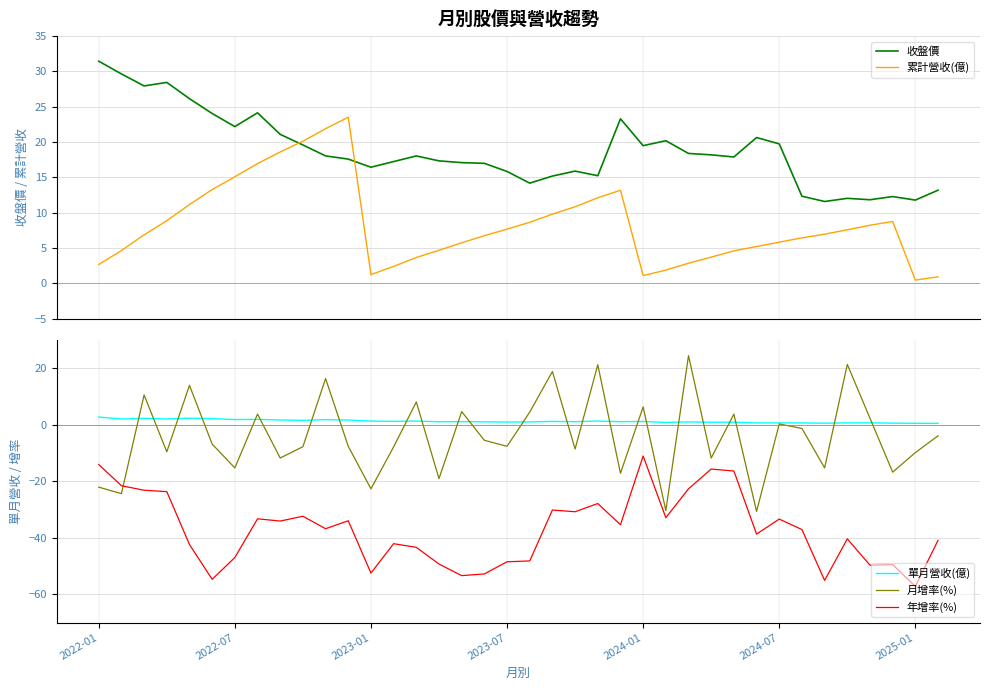

What is the highest value of the 單月營收(億) series?

2.7